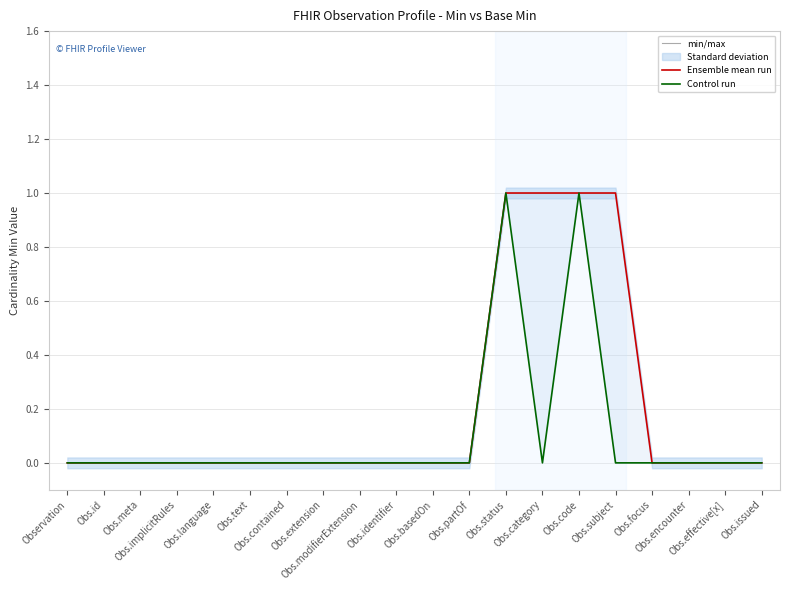

Reading left to right, extract all data points from this chart.

Ensemble mean run (Min): Observation=0	Obs.id=0	Obs.meta=0	Obs.implicitRules=0	Obs.language=0	Obs.text=0	Obs.contained=0	Obs.extension=0	Obs.modifierExtension=0	Obs.identifier=0	Obs.basedOn=0	Obs.partOf=0	Obs.status=1	Obs.category=1	Obs.code=1	Obs.subject=1	Obs.focus=0	Obs.encounter=0	Obs.effective[x]=0	Obs.issued=0
Base Min (Control run): Observation=0	Obs.id=0	Obs.meta=0	Obs.implicitRules=0	Obs.language=0	Obs.text=0	Obs.contained=0	Obs.extension=0	Obs.modifierExtension=0	Obs.identifier=0	Obs.basedOn=0	Obs.partOf=0	Obs.status=1	Obs.category=0	Obs.code=1	Obs.subject=0	Obs.focus=0	Obs.encounter=0	Obs.effective[x]=0	Obs.issued=0